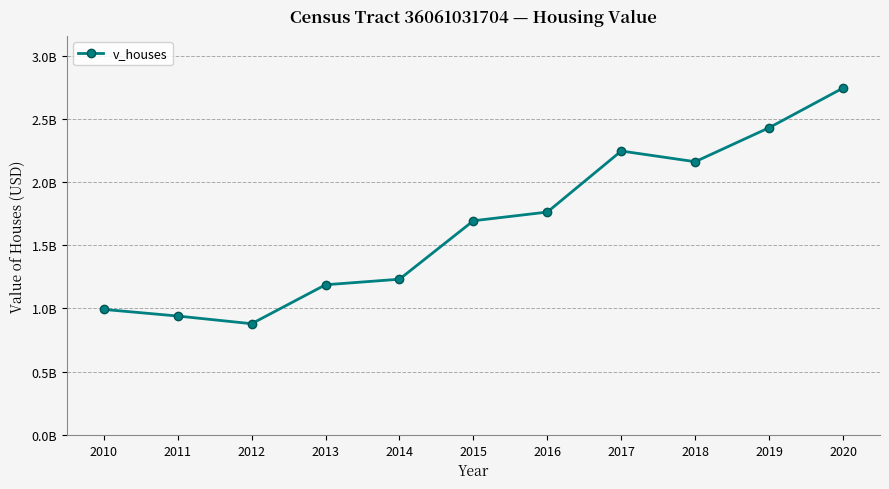

Between 2018 and 2016, which is larger?

2018